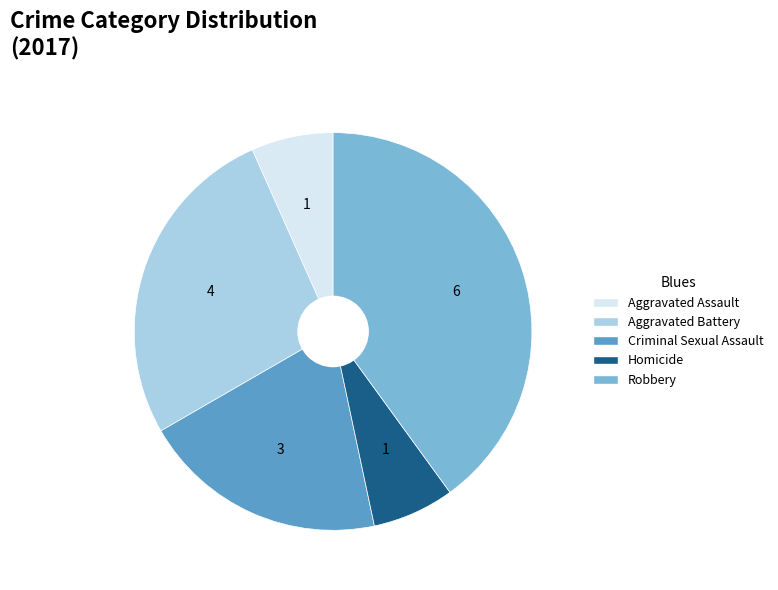

Which category has the biggest portion of the pie?

Robbery